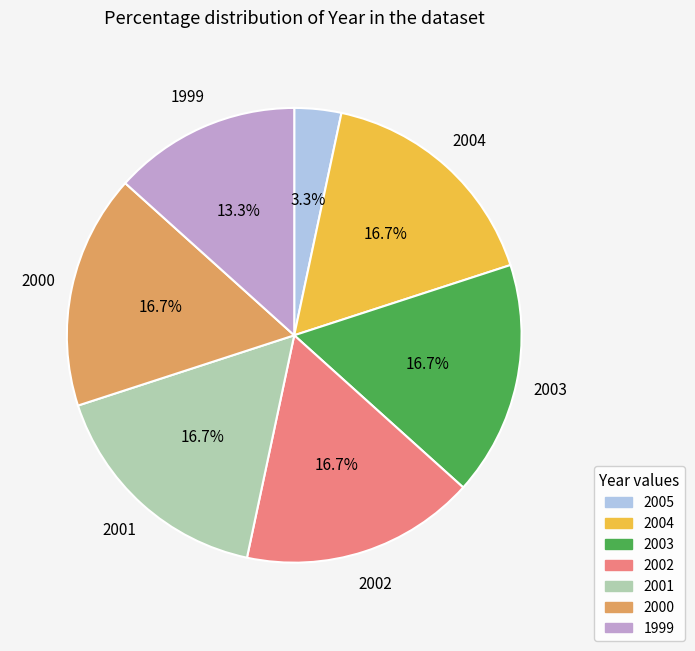

Which slice is the smallest?

2005